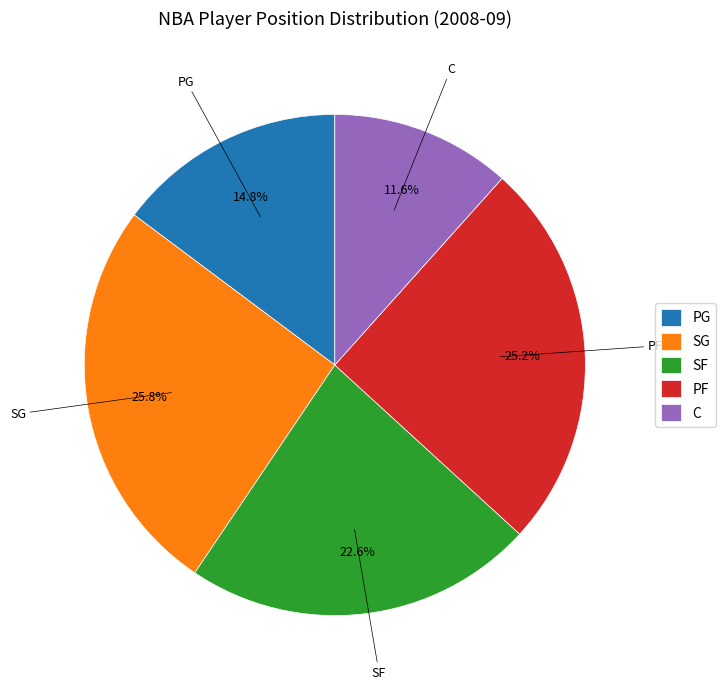

Is it true that PG is 15% of the pie?

True